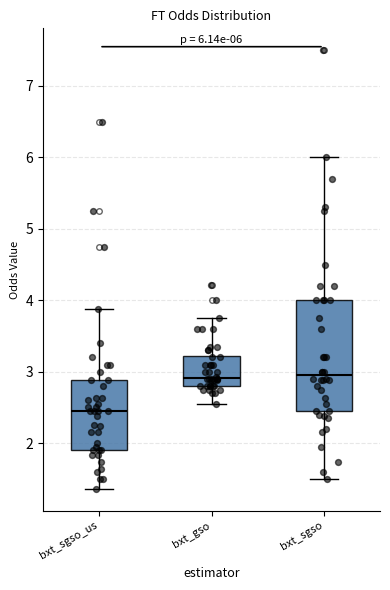

Which box's median line is the lowest?

bxt_sgso_us